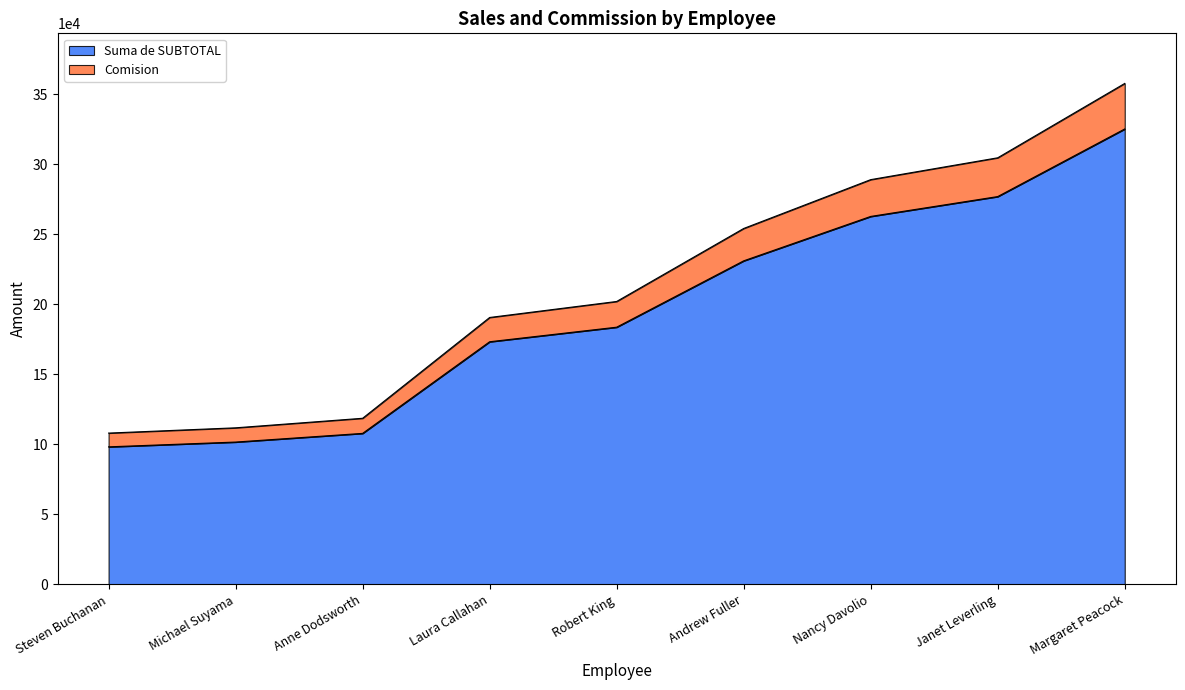

Which label corresponds to the largest value in the chart?

Margaret Peacock